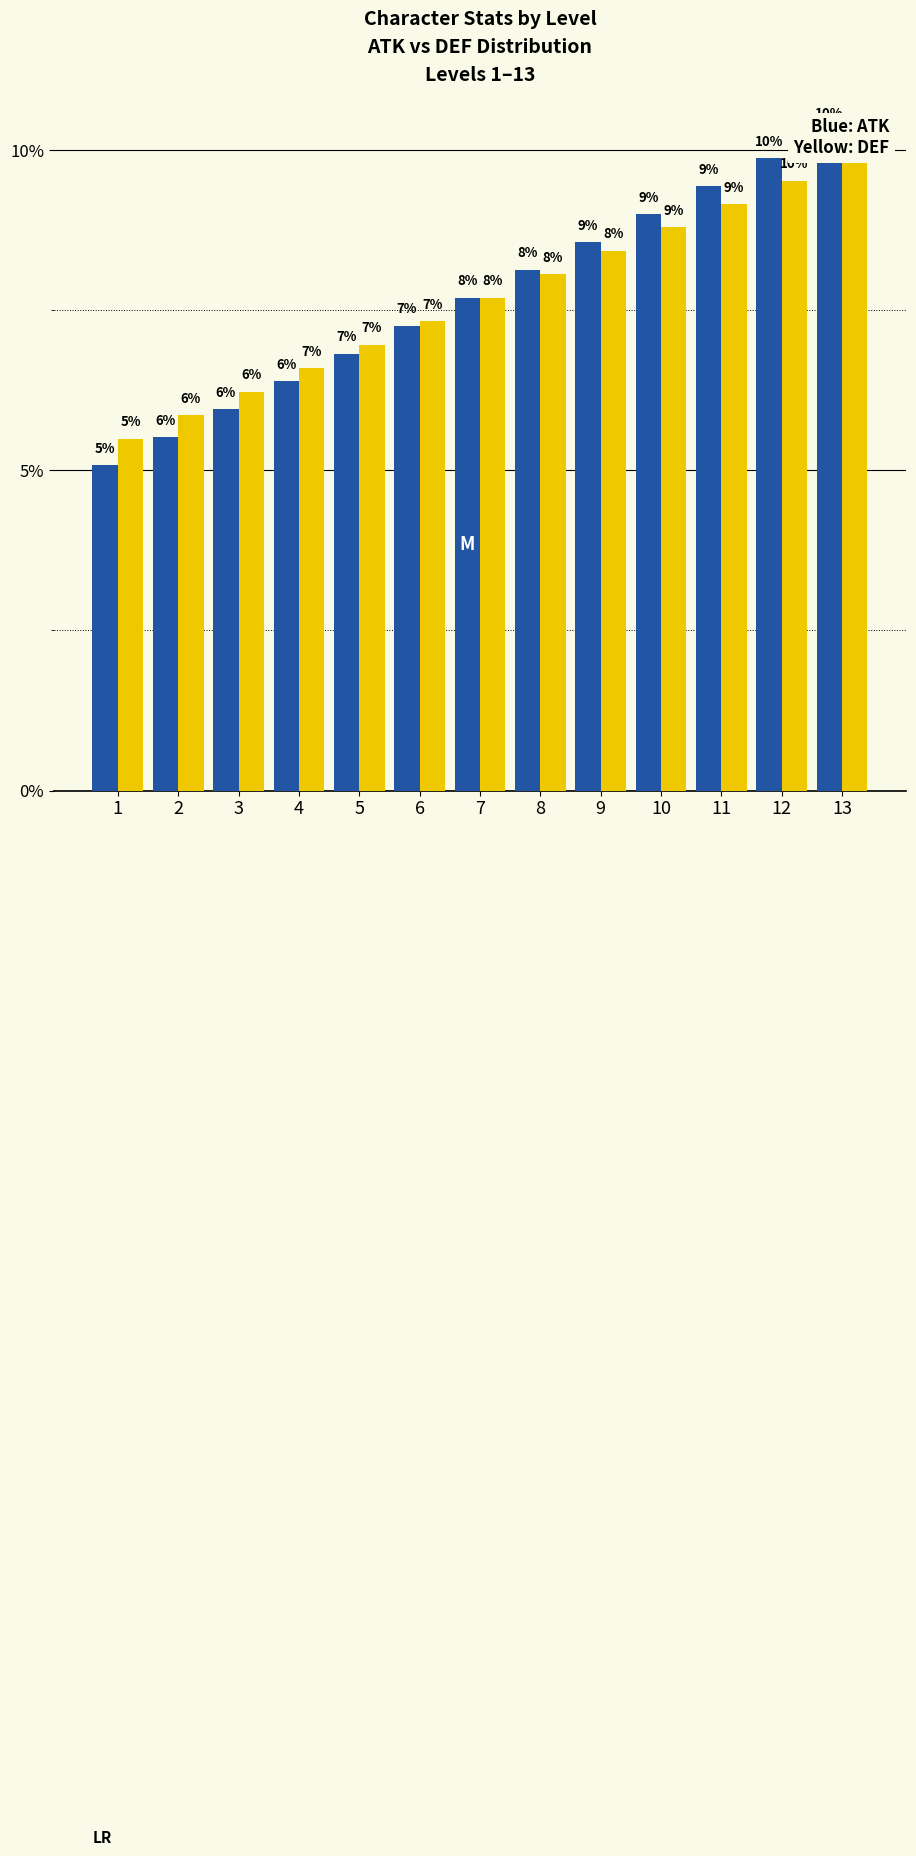

Reading right to left, extract all data points from this chart.

ATK: 13=10.3	12=9.9	11=9.4	10=9.0	9=8.6	8=8.1	7=7.7	6=7.3	5=6.8	4=6.4	3=6.0	2=5.5	1=5.1
DEF: 13=9.9	12=9.5	11=9.2	10=8.8	9=8.4	8=8.1	7=7.7	6=7.3	5=7.0	4=6.6	3=6.2	2=5.9	1=5.5